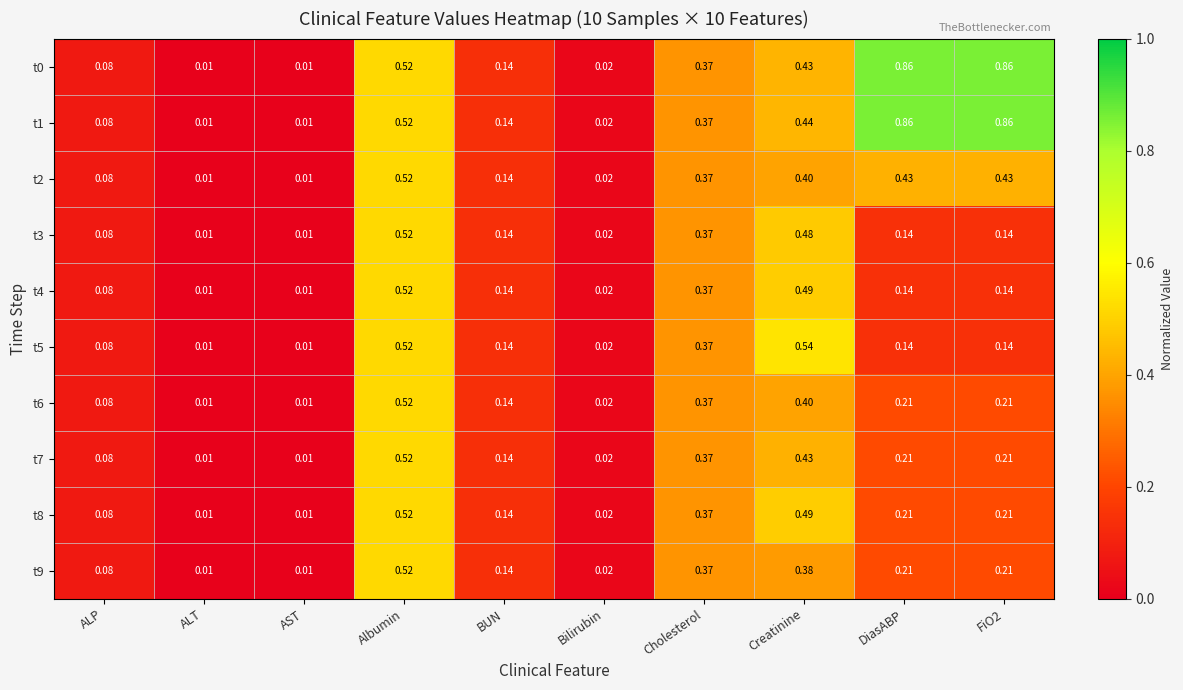

Is the value of t7 at Albumin greater than the value of t5 at DiasABP?

Yes